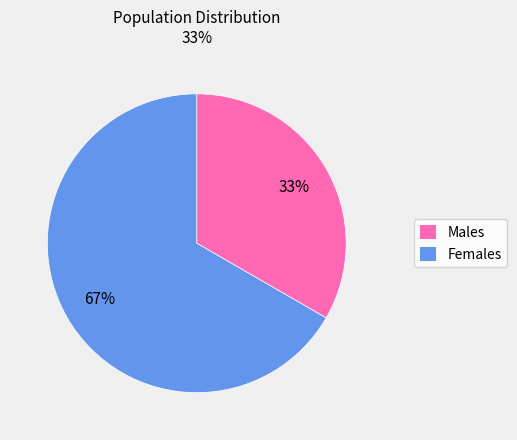

To the nearest percent, what is the average slice percentage?

50%